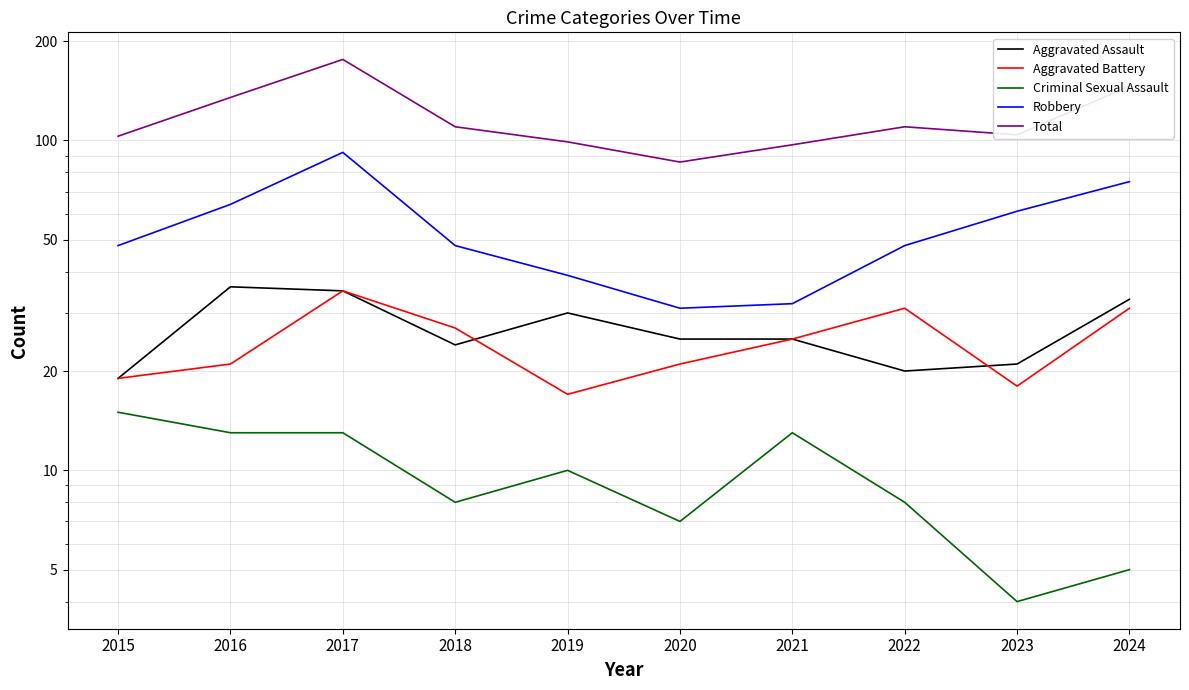

What is the total value across all series at 2023?

208